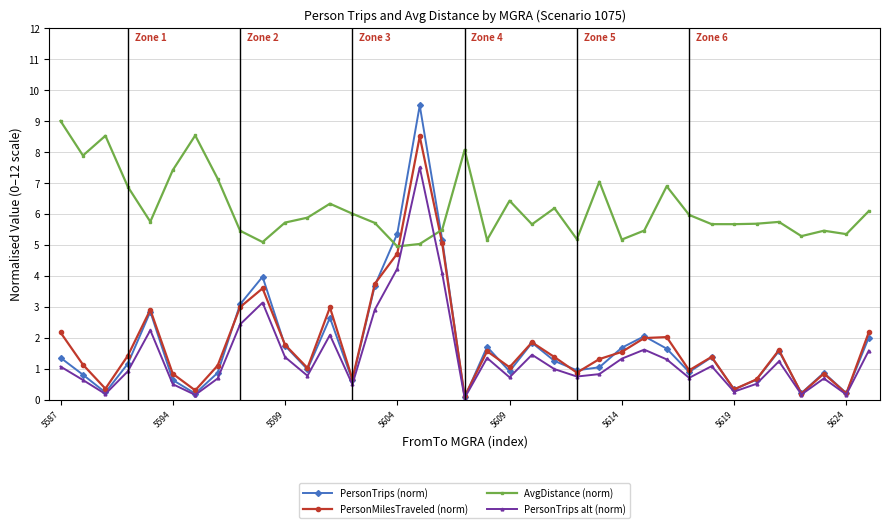

What is the highest value of the AvgDistance (norm) series?

9.0